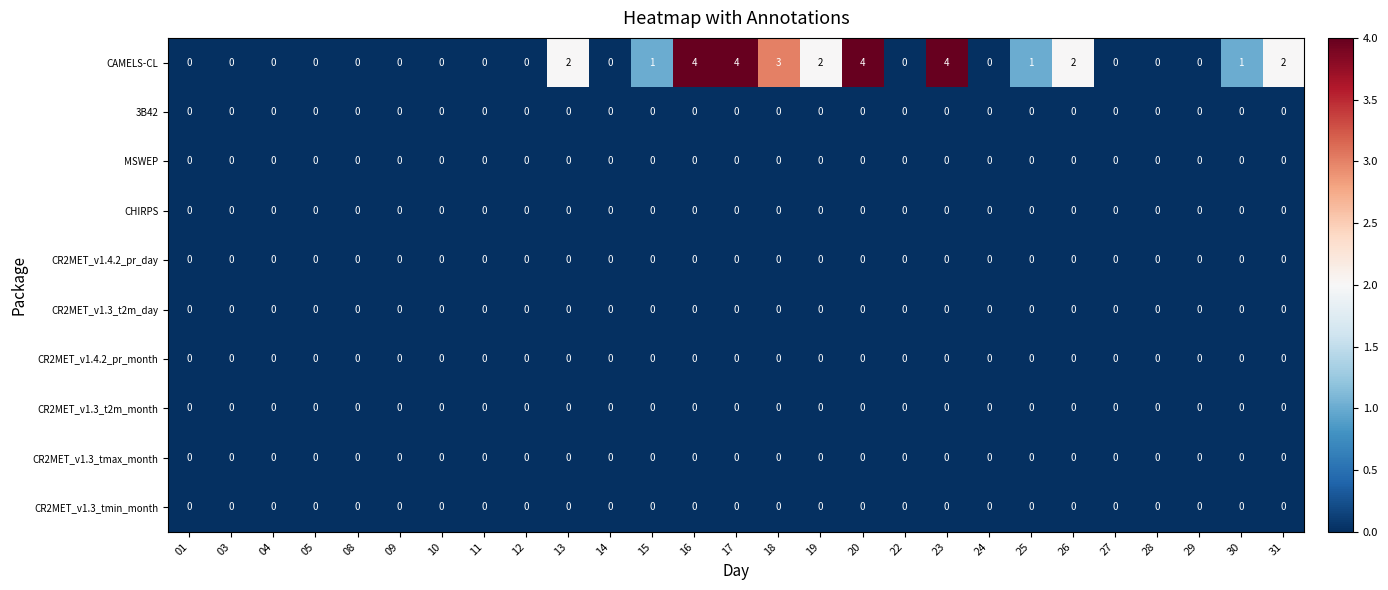

Which series has the largest range (max minus min)?

CAMELS-CL